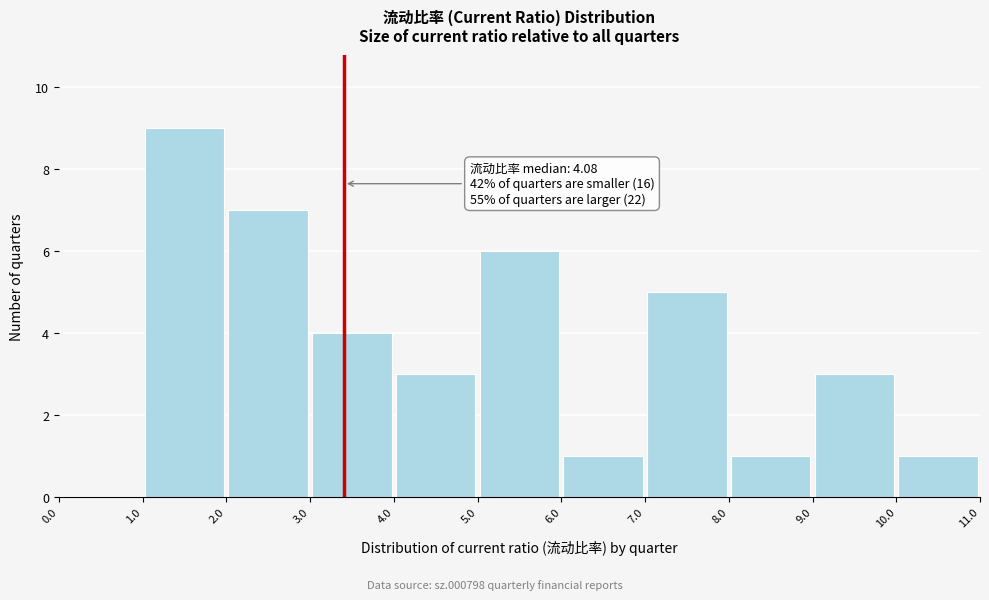

Over which range of the x-axis is the bar tallest?

1.0 to 2.0